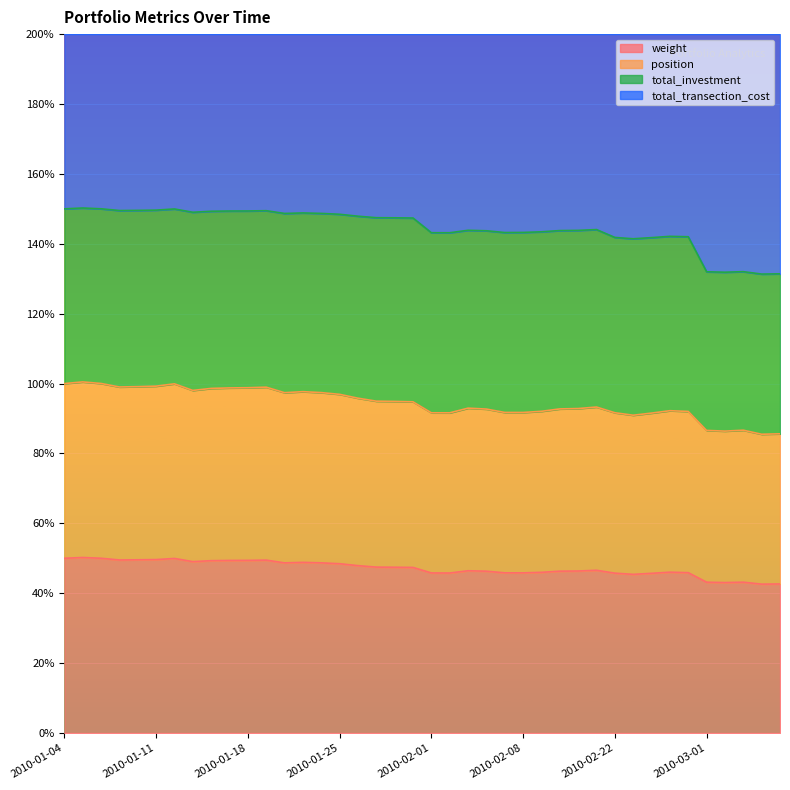

What is the highest value of the weight series?

50.2